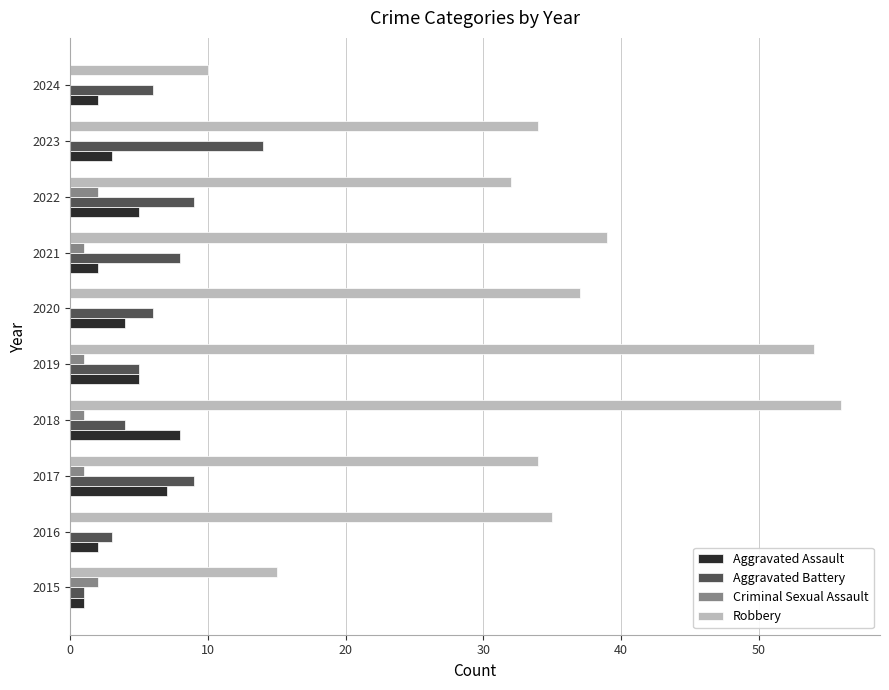

Is it true that Aggravated Battery equals 15 at 2022?

False